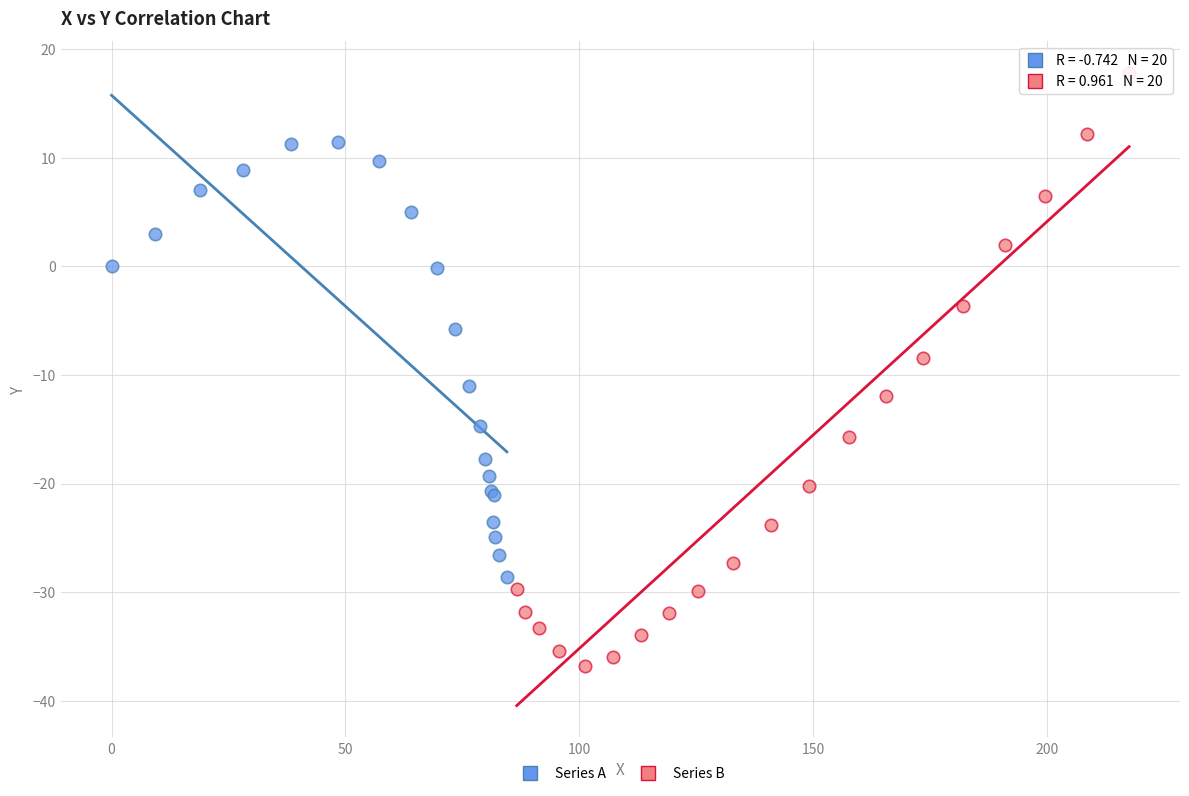

Which series reaches the minimum Y coordinate?

Series B